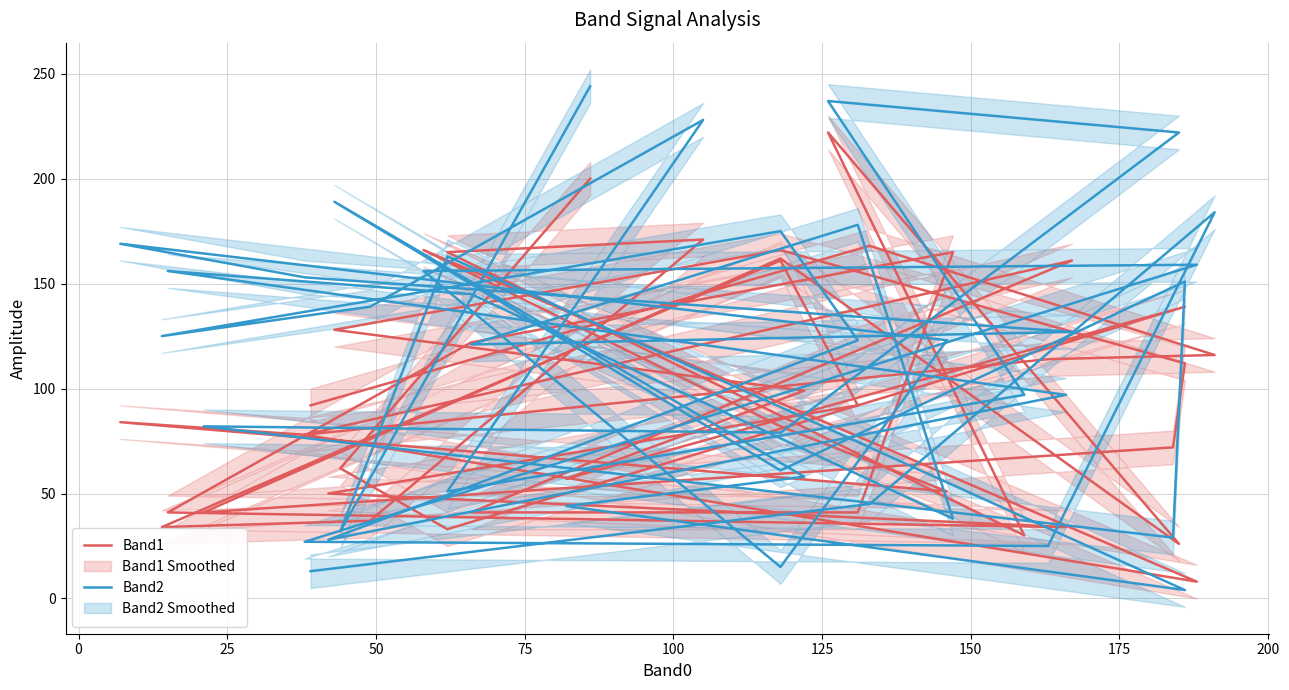

Is it true that Band1 equals 41 at 26?

True